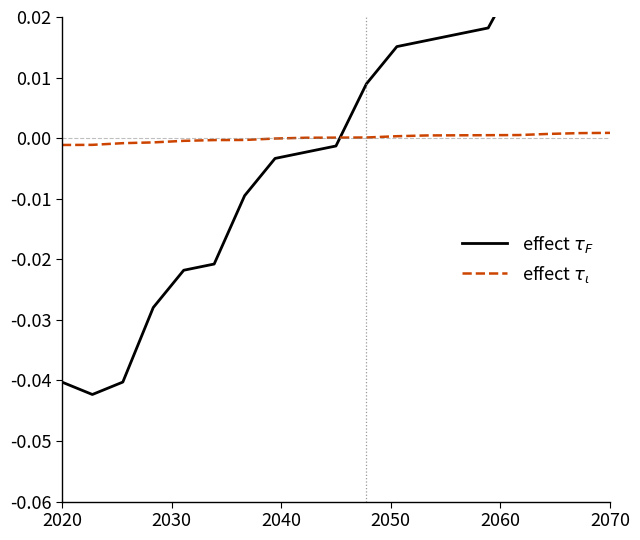

At which category does the chart reach its peak across all series?

2070